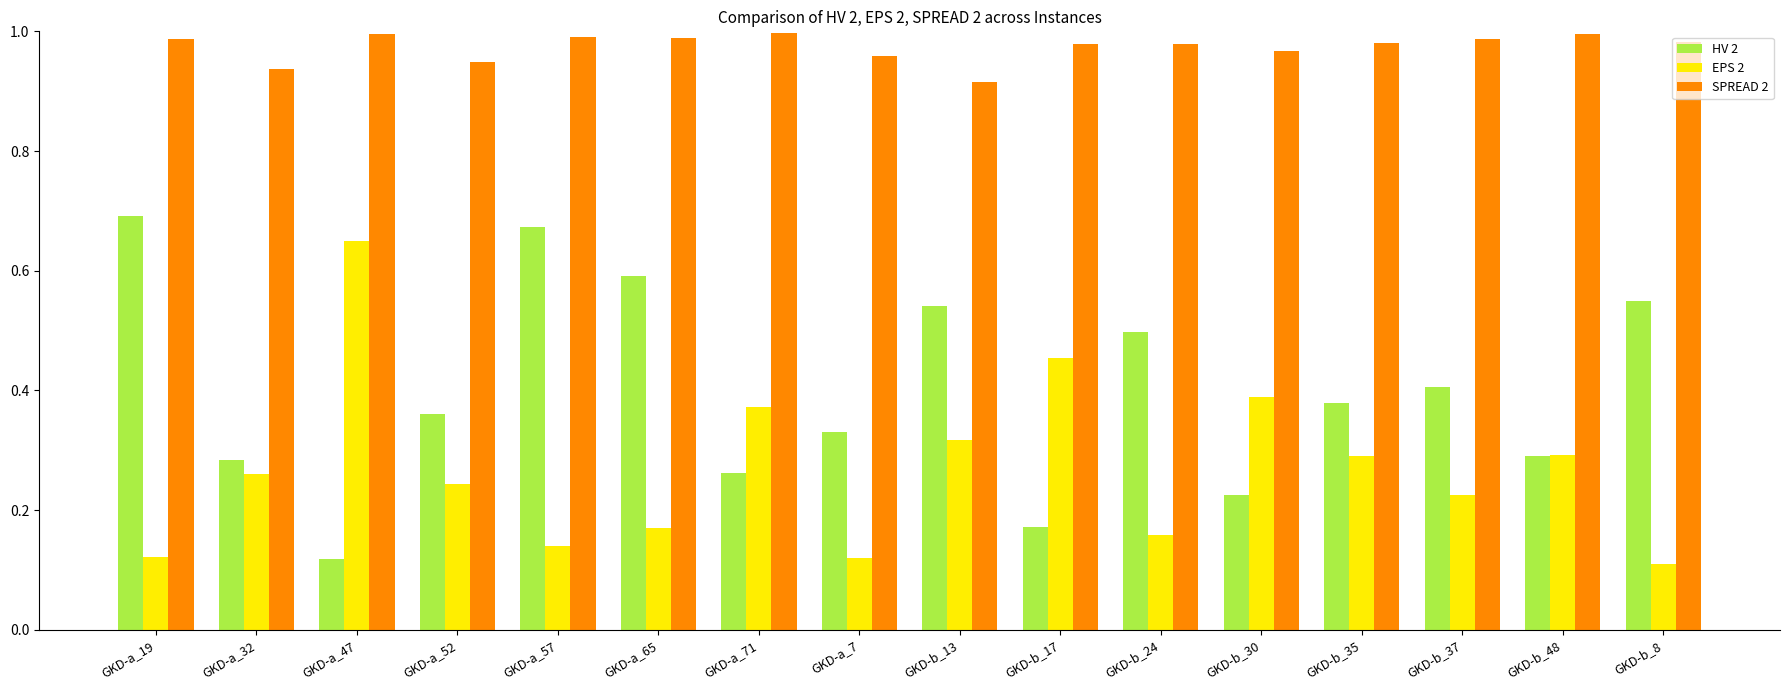

Rank the series by their maximum value, from lowest to highest.

EPS 2, HV 2, SPREAD 2